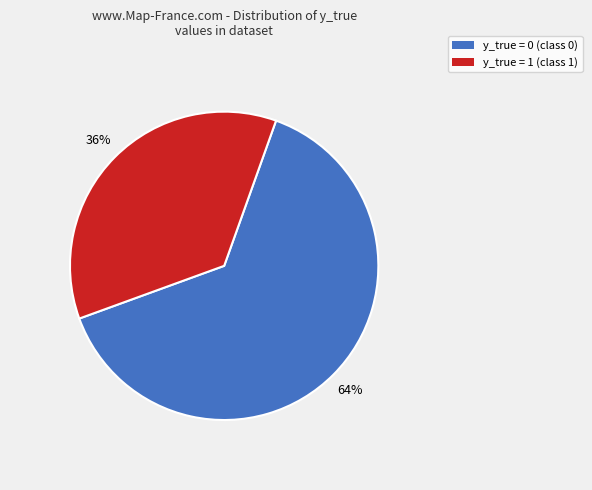

How many slices are in this pie chart?

2